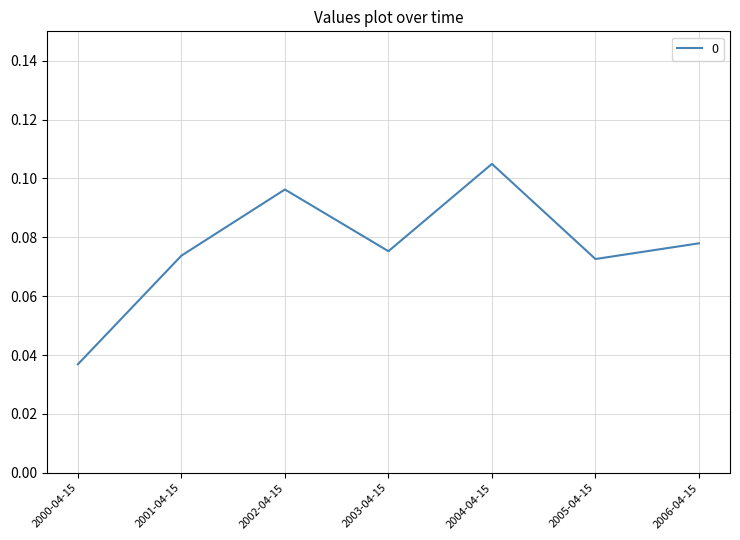

How many lines are shown in the chart?

1